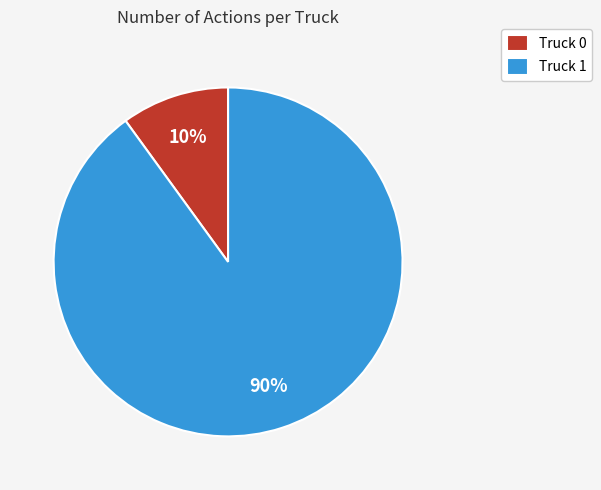

What is the majority slice?

Truck 1